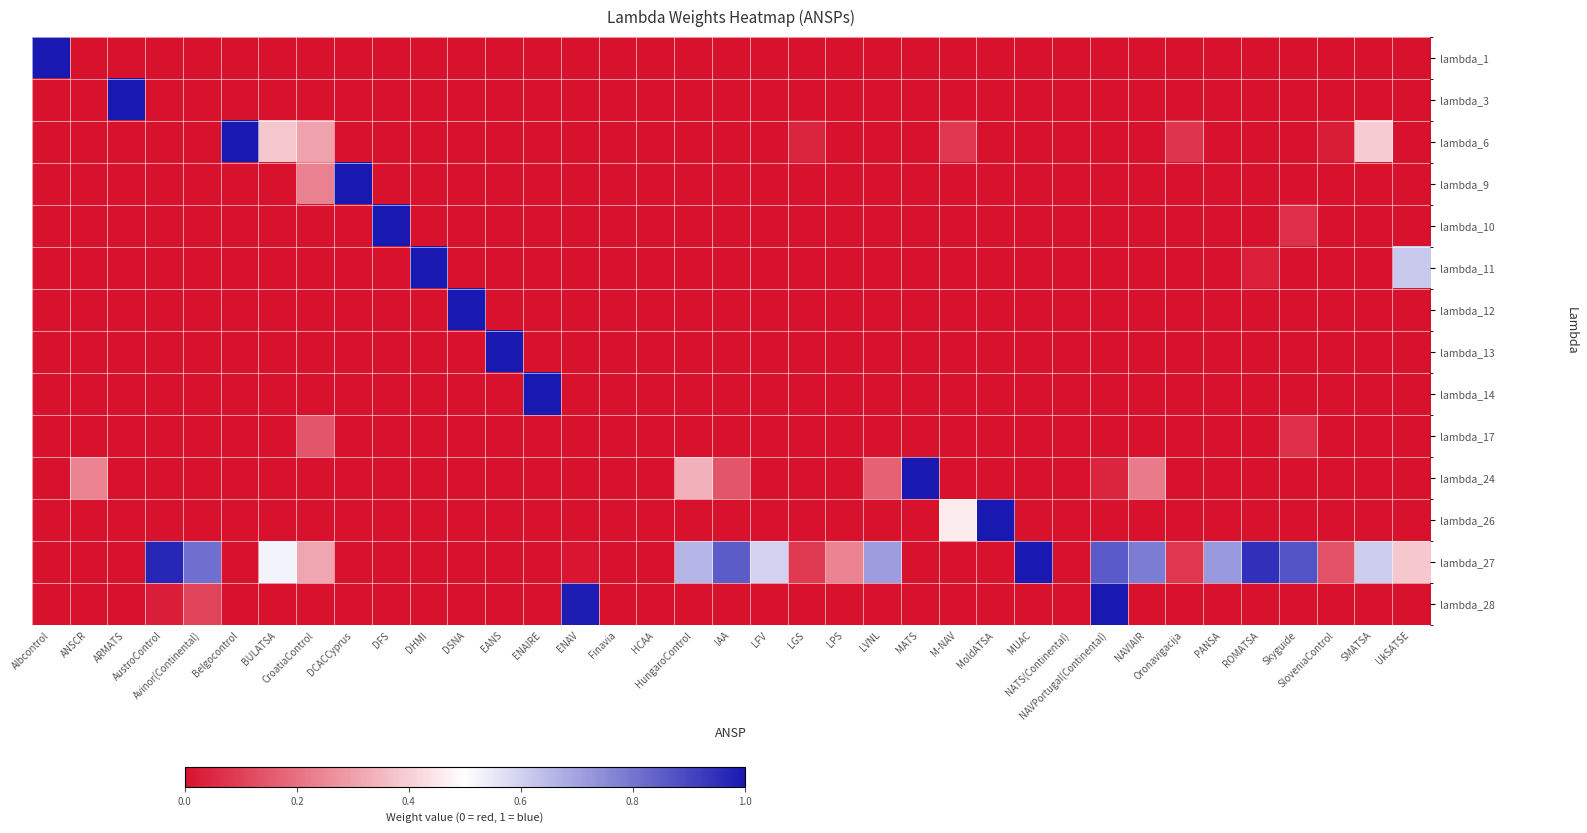

What is the greatest value displayed?

1.0